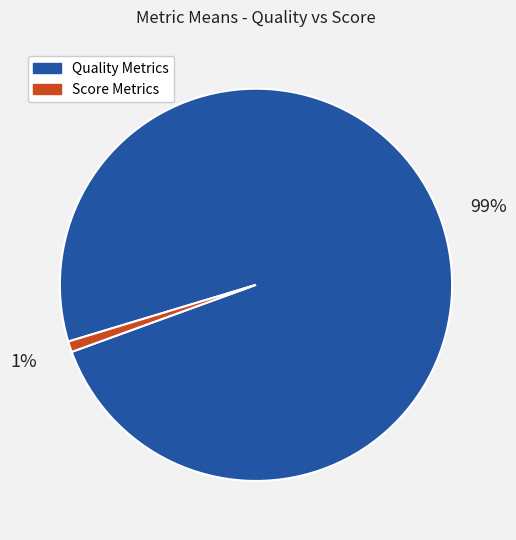

How many slices are in this pie chart?

2